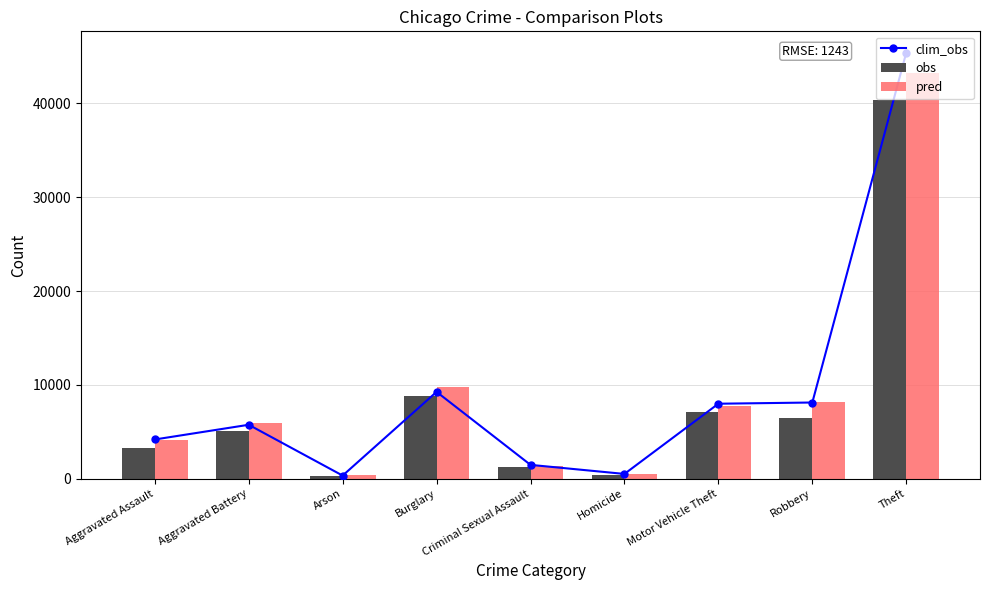

Reading right to left, what are all the values shown in this chart?

clim_obs: 45418	8121	7992	507	1473	9255	330	5747	4179
obs: 40401	6417	7075	361	1288	8766	316	5086	3242
pred: 43254	8129	7744	533	1397	9734	377	5891	4111